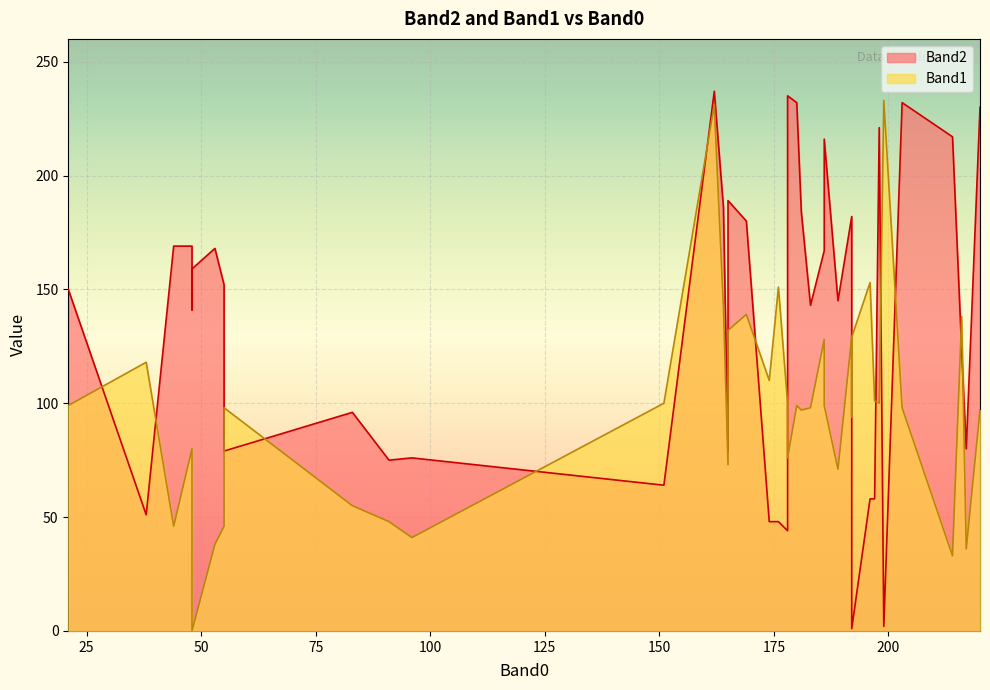

How many intersections are there between Band2 and Band1?

16